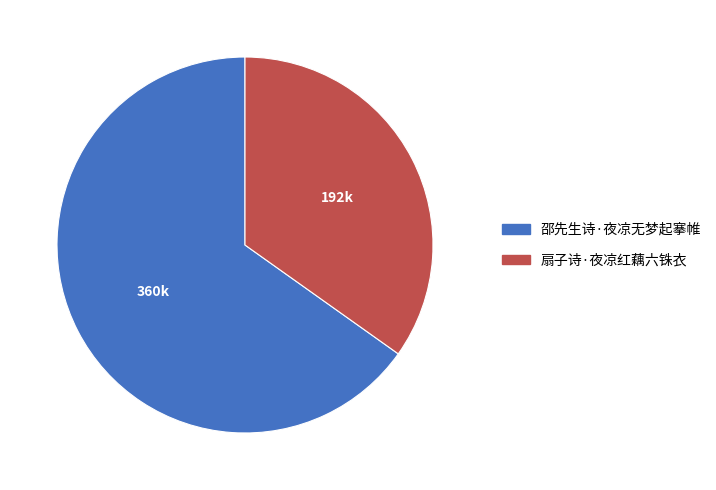

Count the number of slices in the pie.

2